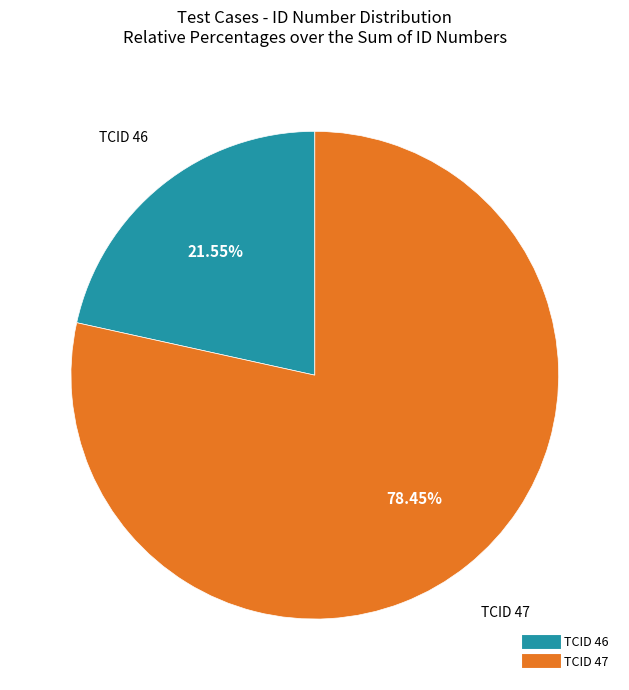

Does any single category account for the majority?

Yes